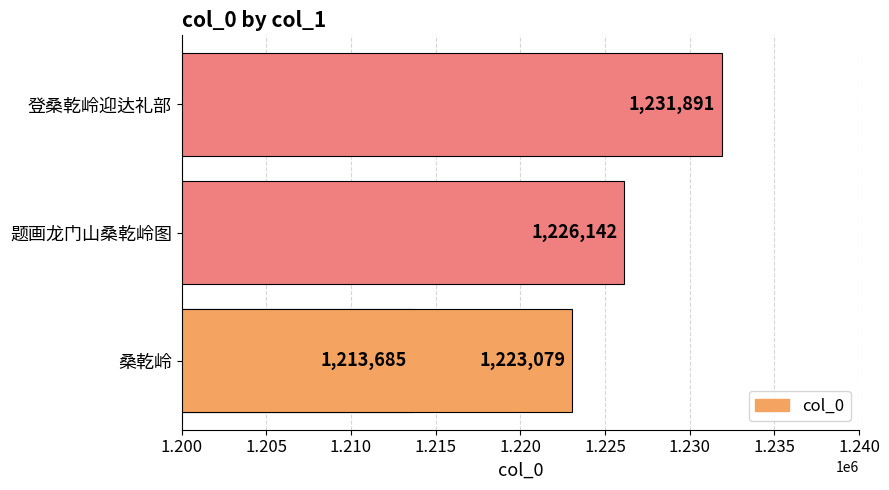

Are the bars grouped side by side (vs. stacked)?

No